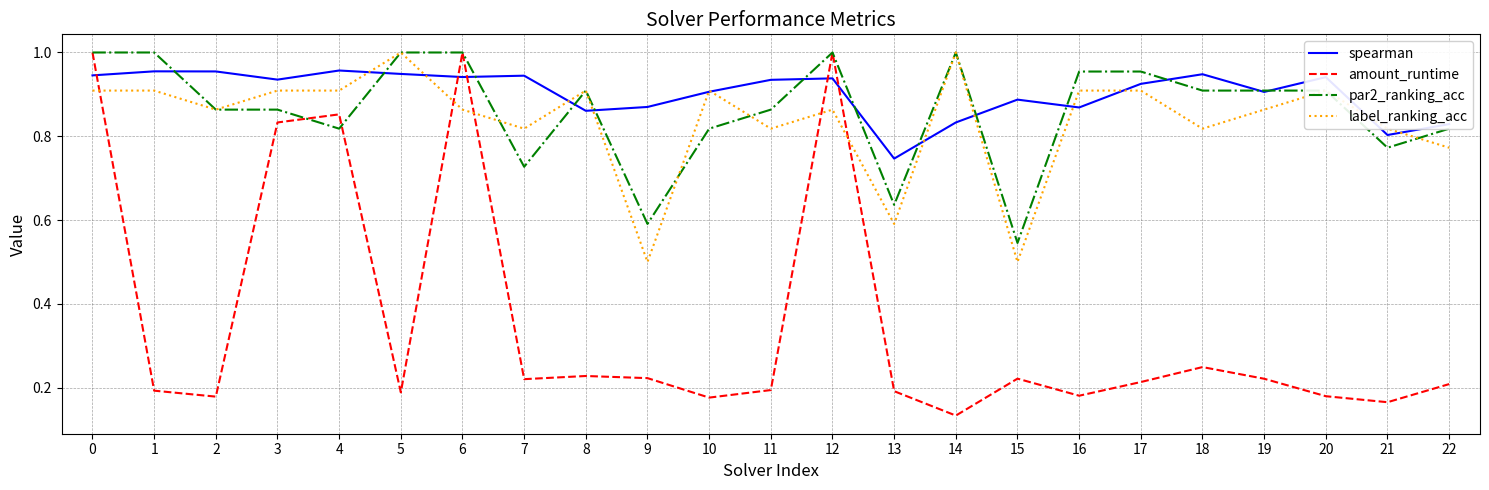

Between 2 and 8, which series saw the biggest shift?

spearman